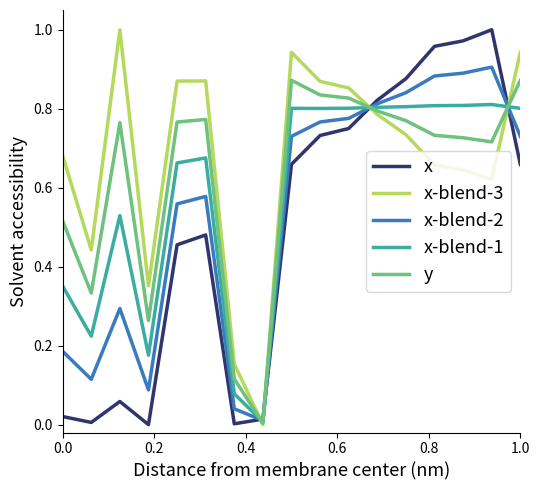

Rank the series by their average value, from lowest to highest.

x, x-blend-3, x-blend-2, x-blend-1, y